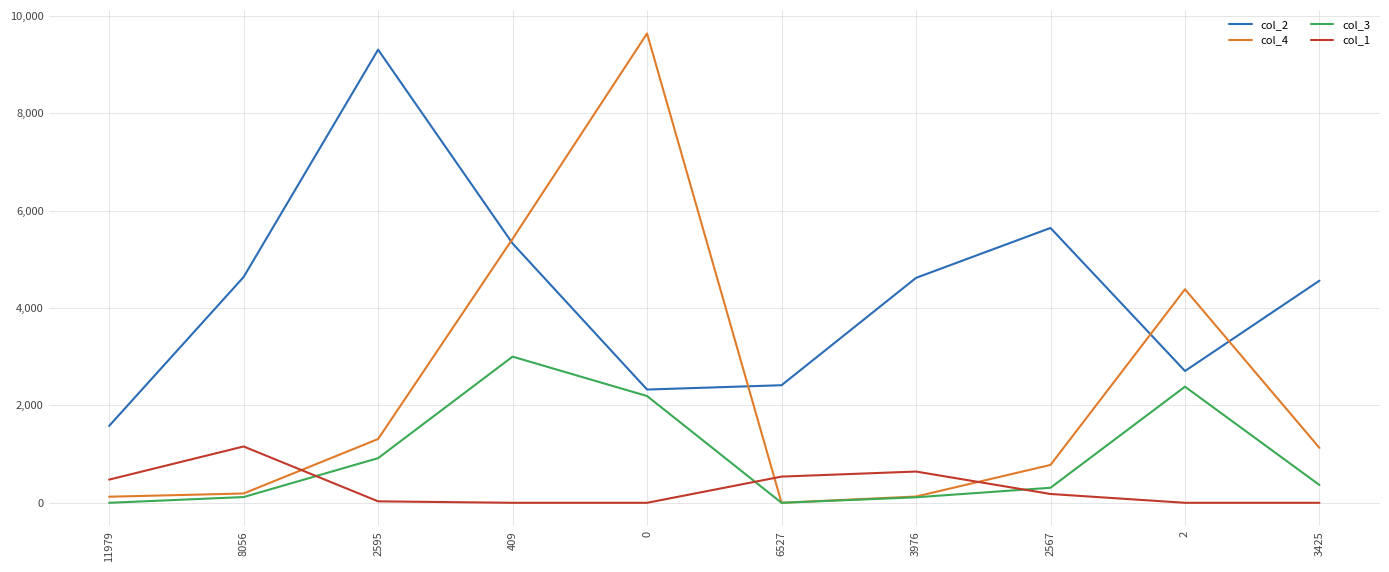

Is the value of col_2 at 8056 greater than the value of col_1 at 11979?

Yes